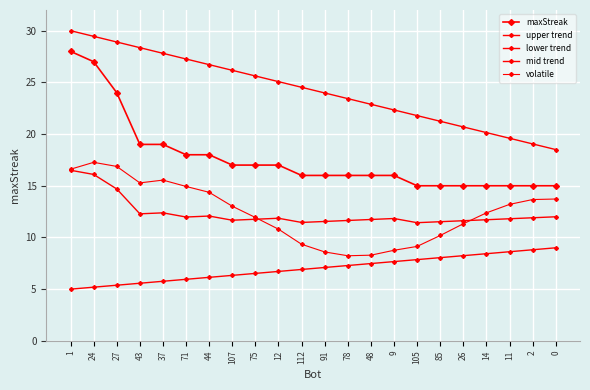

In mid trend, how many points are lower than both neighbors (excluding endpoints)?

5